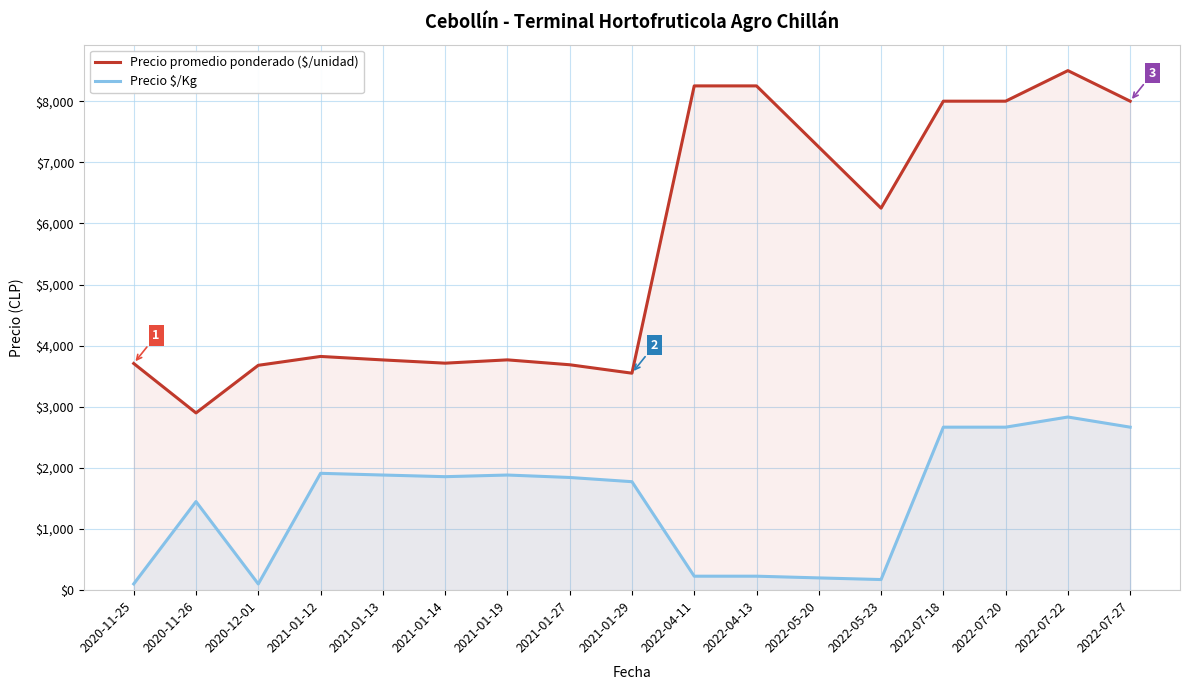

At which category does Precio promedio ponderado ($/unidad) reach its first local peak?

2021-01-12